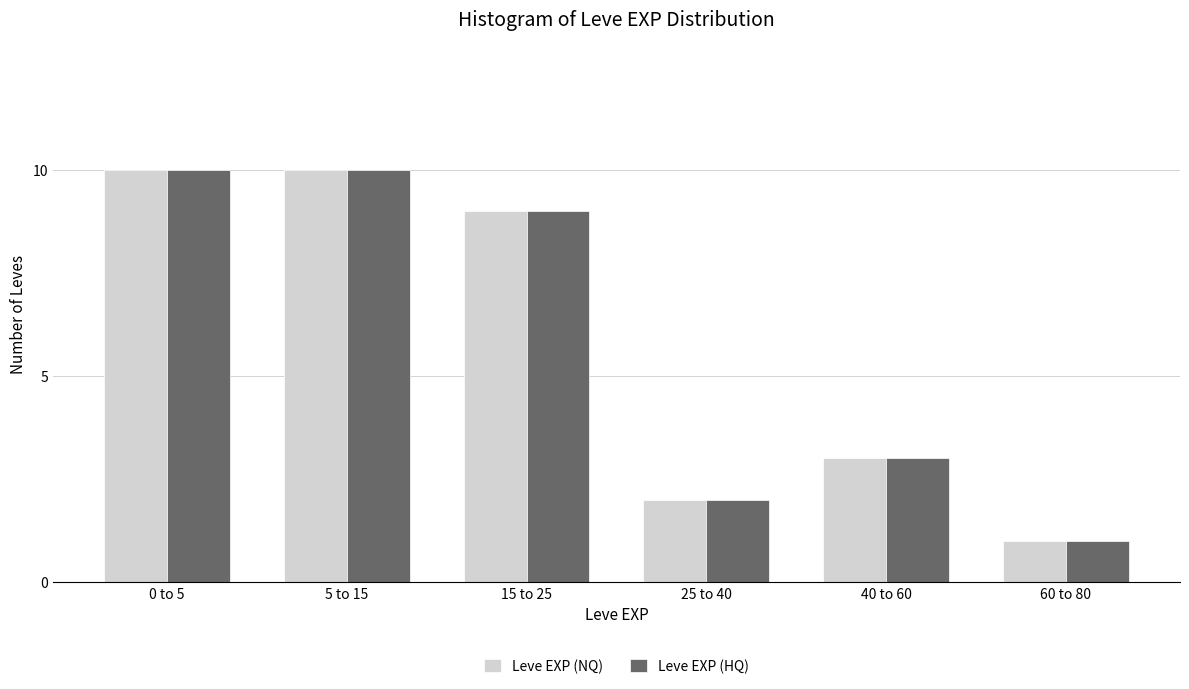

Reading left to right, list all the values displayed in this chart.

Leve EXP (NQ): 0 to 5=10	5 to 15=10	15 to 25=9	25 to 40=2	40 to 60=3	60 to 80=1
Leve EXP (HQ): 0 to 5=10	5 to 15=10	15 to 25=9	25 to 40=2	40 to 60=3	60 to 80=1